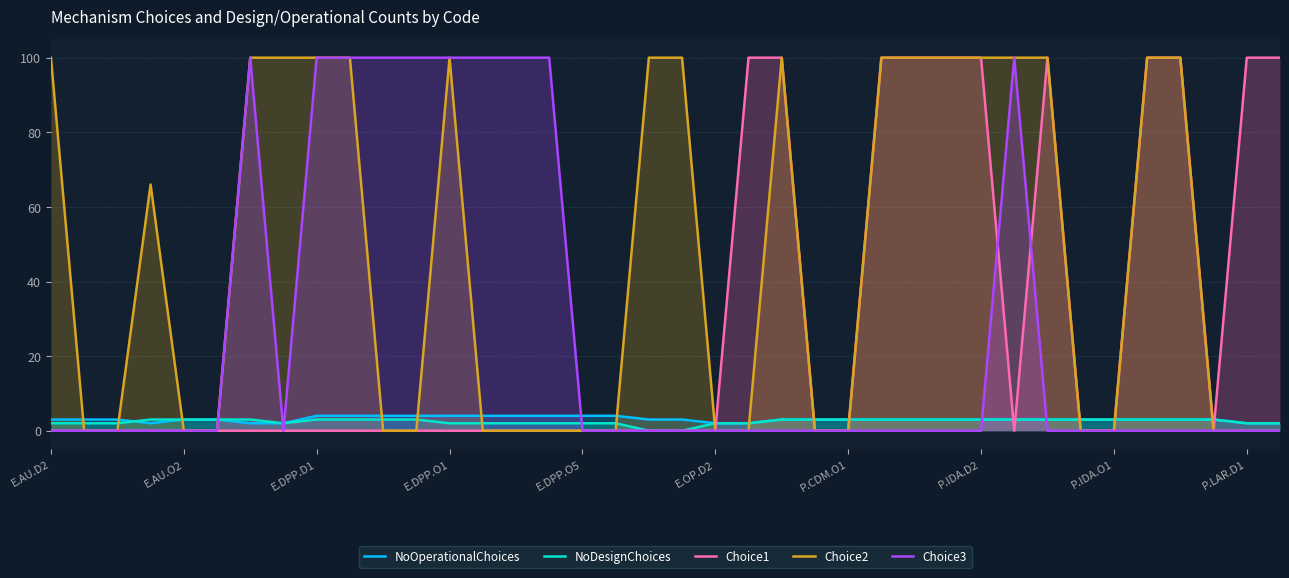

Which series has the largest total across all categories?

Choice2